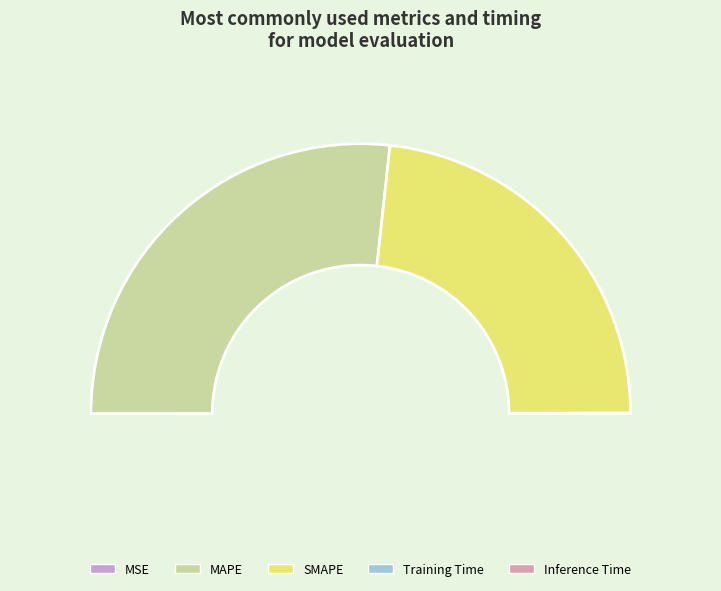

Combined, what portion of the pie is SMAPE and Inference Time?

46.5%